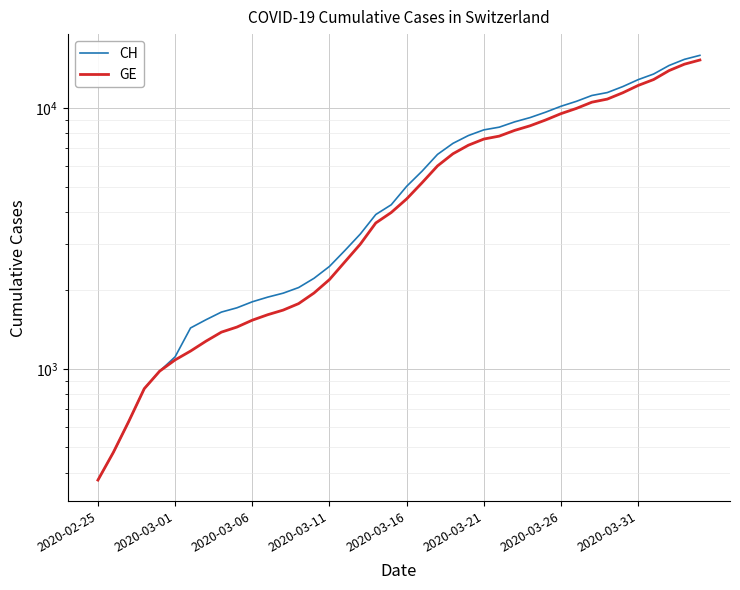

How many series are shown in this chart?

2